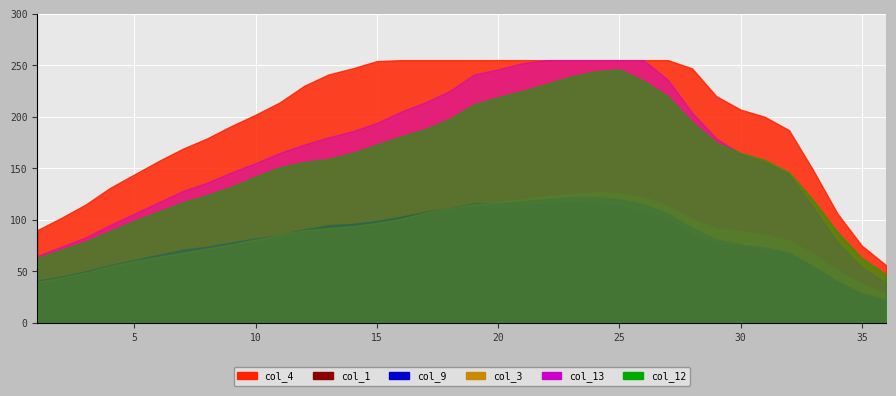

Count the number of data series in this chart.

6